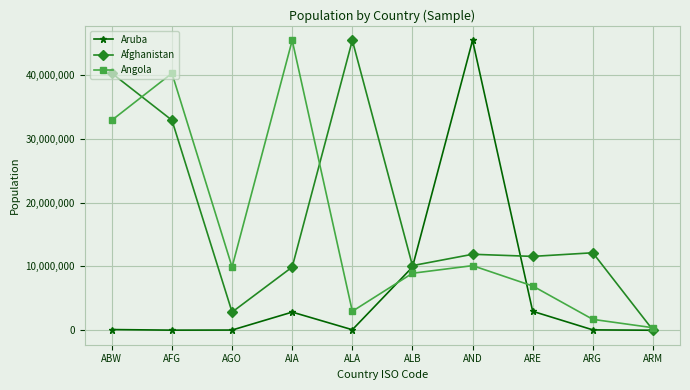

How many values in the Afghanistan series are below 11896732?

5